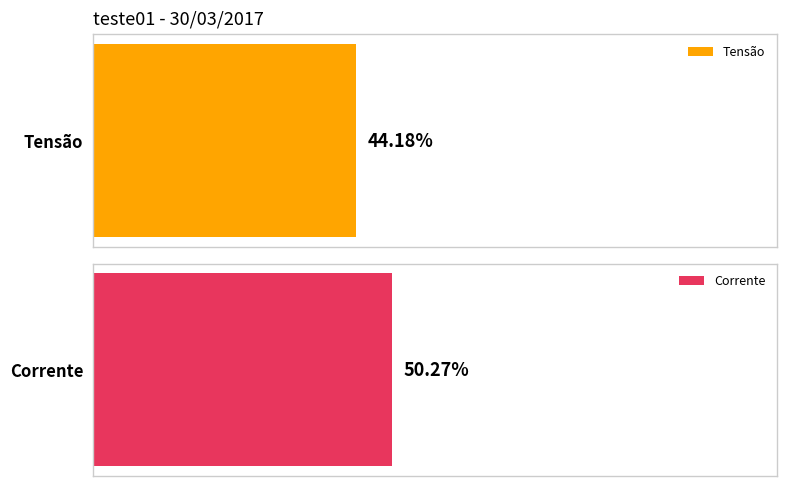

Rank the series by their average value, from lowest to highest.

Tensão, Corrente